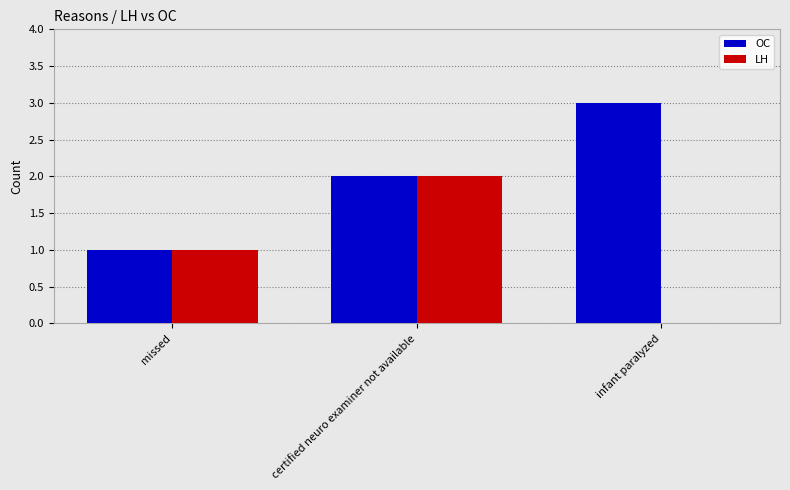

Which series changed the most between missed and infant paralyzed?

OC